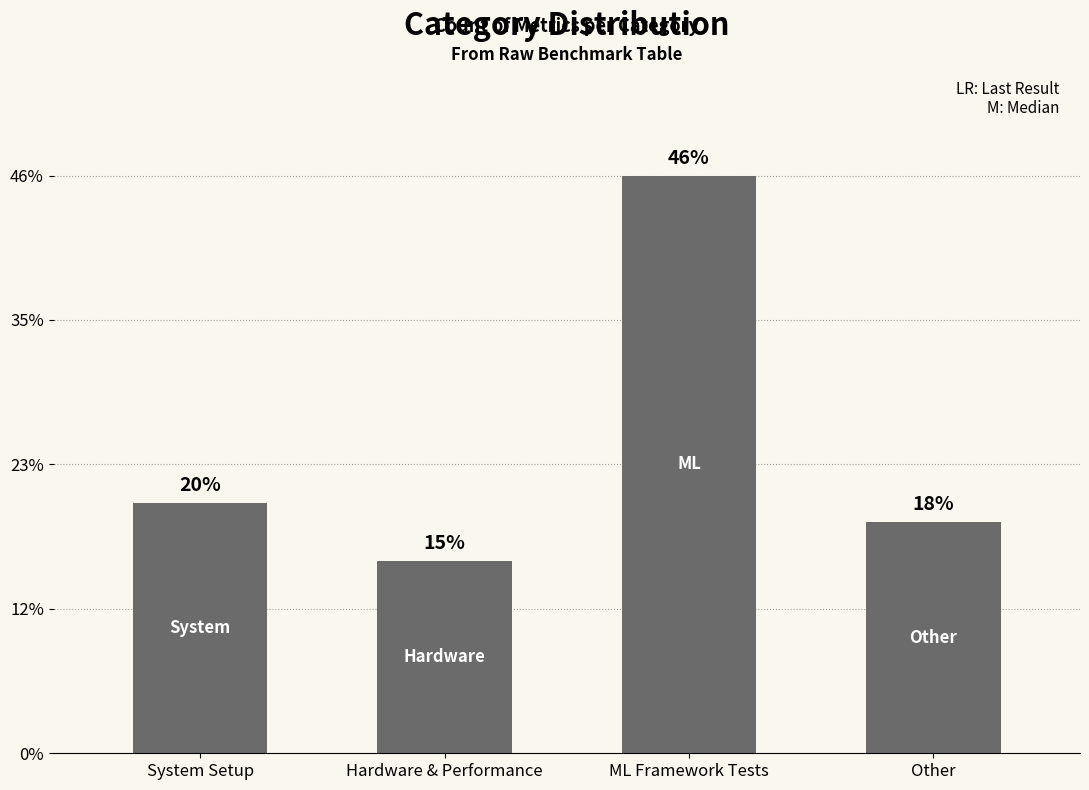

At which label is the value closest to 20?

System Setup